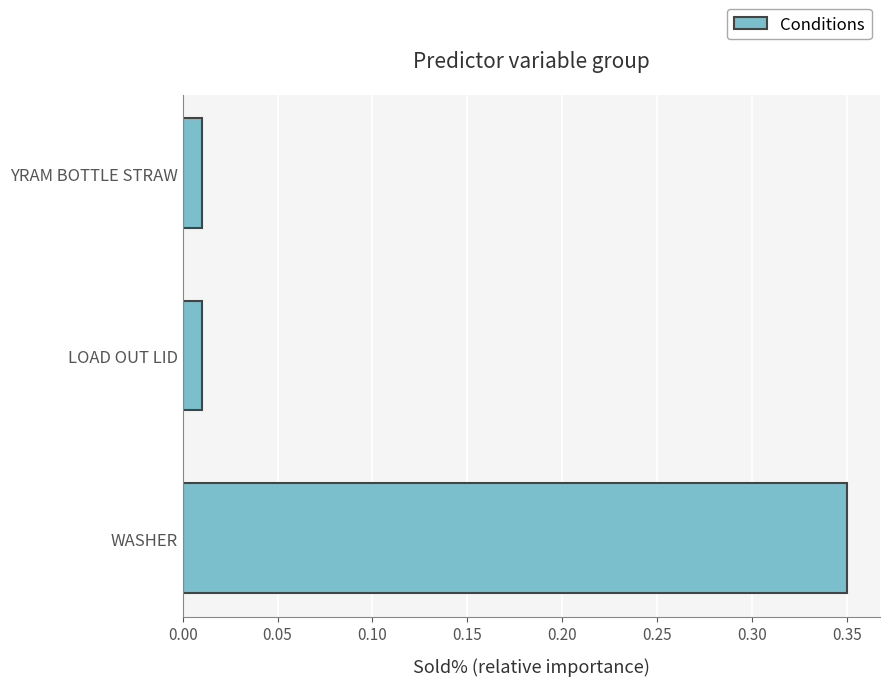

What is the change in value from WASHER to LOAD OUT LID?

-0.3